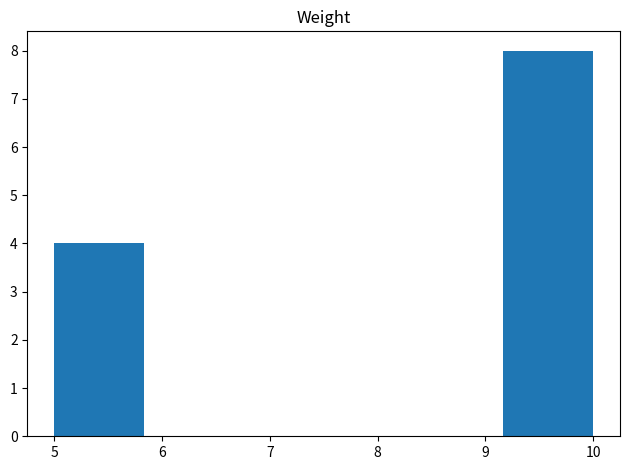

What is the height of the bar covering 5.0 to 5.8 on the x-axis? Neither the bar edges nor the heights are printed on the chart, so give them approximately, as read against the axes.

4